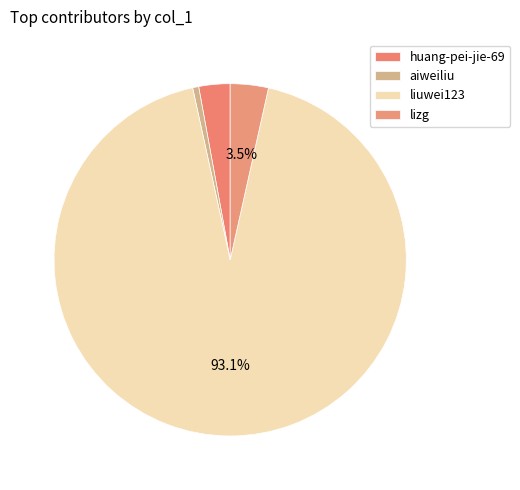

To the nearest percent, what is the combined percentage of huang-pei-jie-69 and aiweiliu?

3%